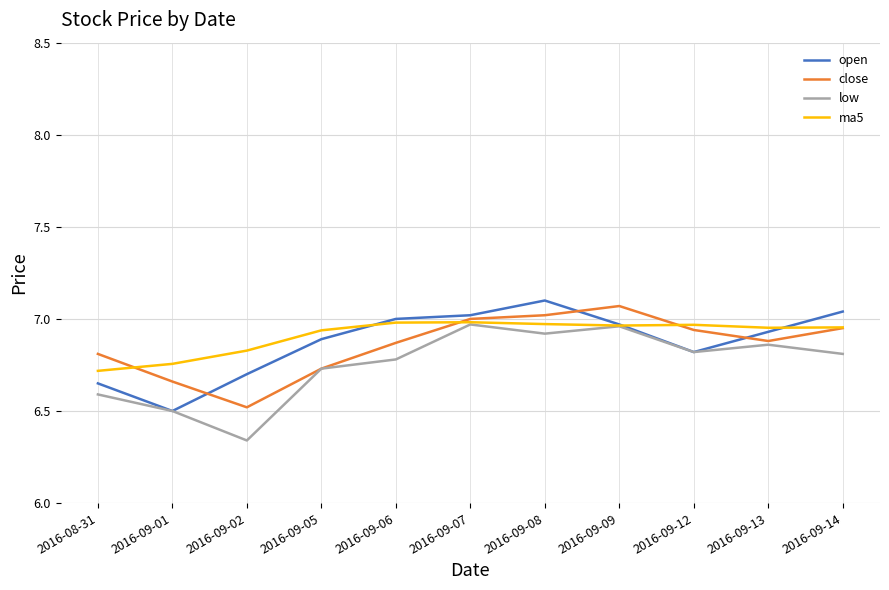

At how many categories does at least one series exceed 6?

11